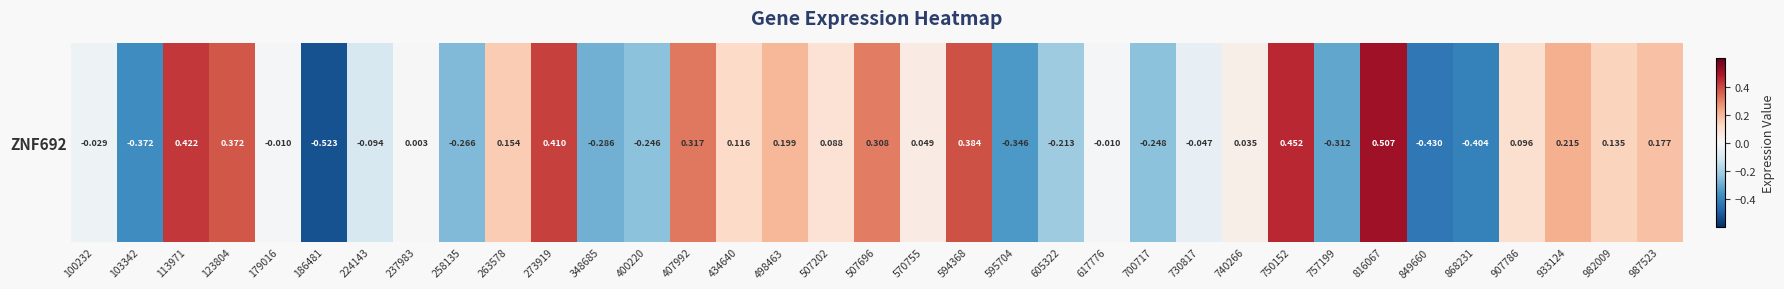

At which category does the chart reach its minimum across all series?

186481